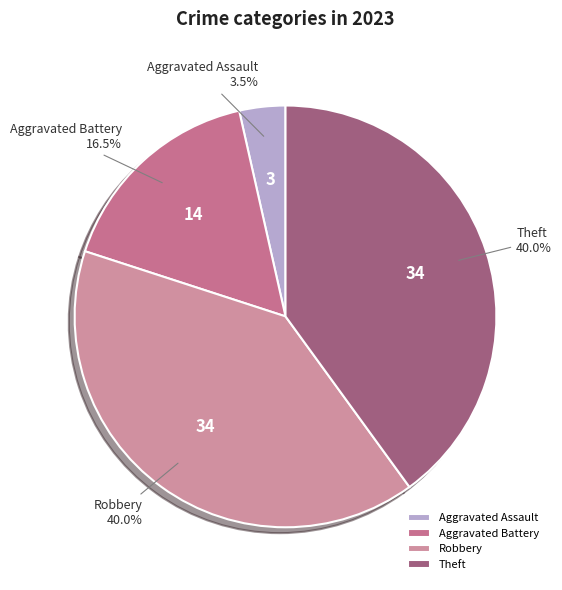

Is there any slice that represents more than half of the pie?

No